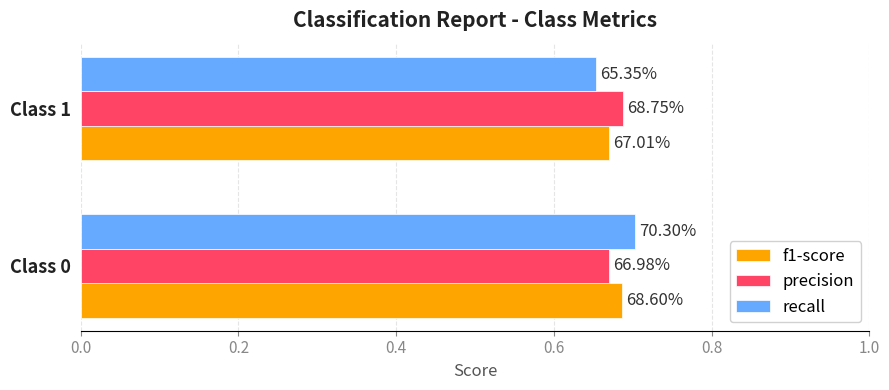

What are all the series names shown in the legend?

f1-score, precision, recall